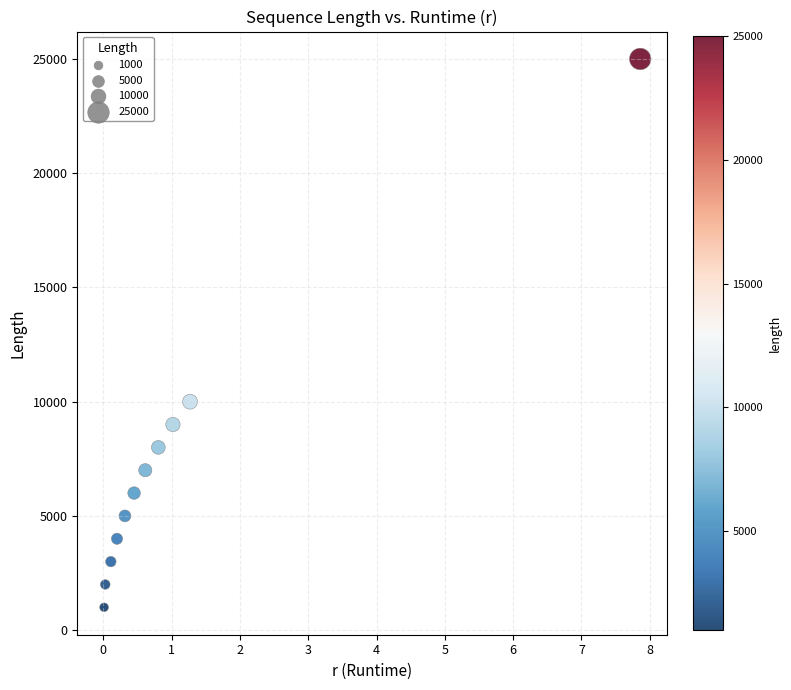

What Y value in the scatter plot is closest to 13000?

10000